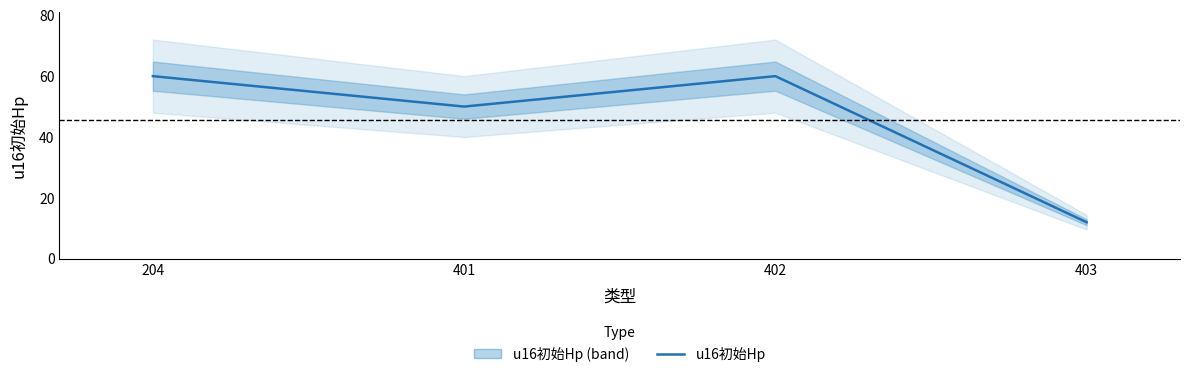

Reading left to right, list all the values displayed in this chart.

204=60	401=50	402=60	403=12